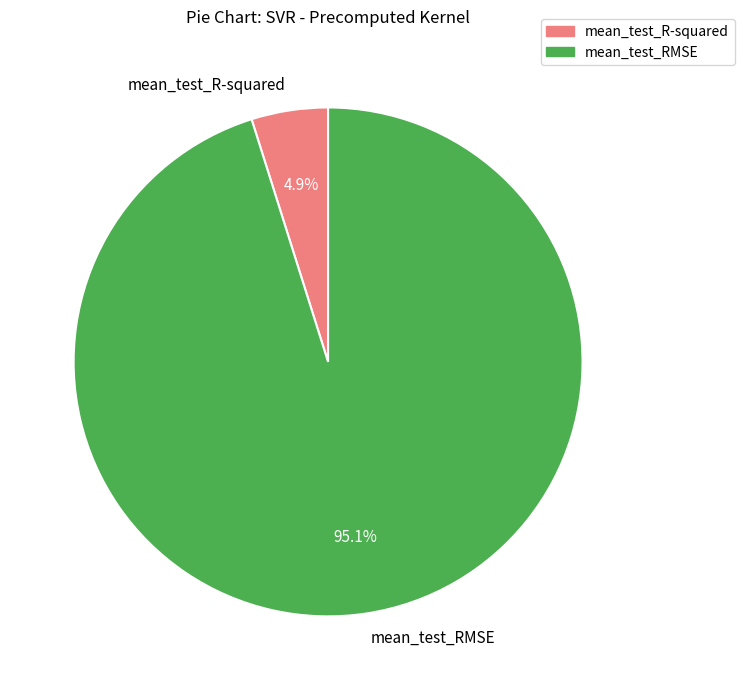

Combined, do mean_test_RMSE and mean_test_R-squared account for over 50%?

Yes